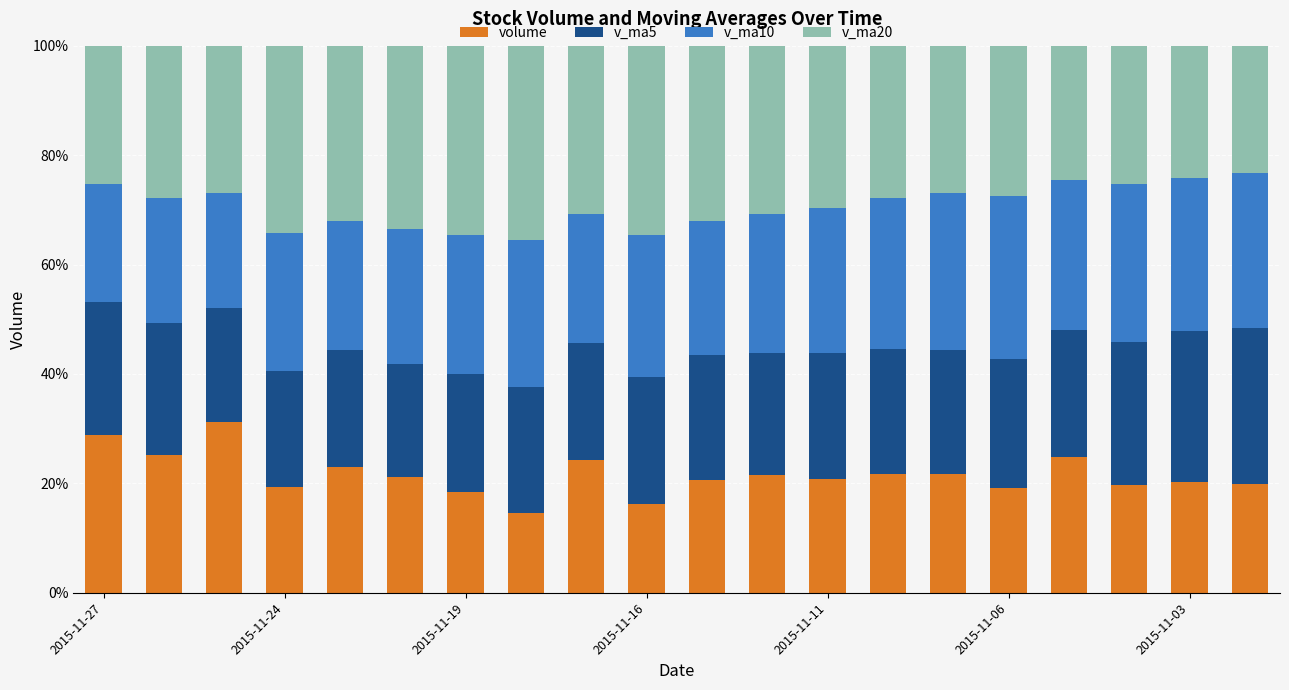

What is the difference between the maximum and minimum values in the volume series?

16.6